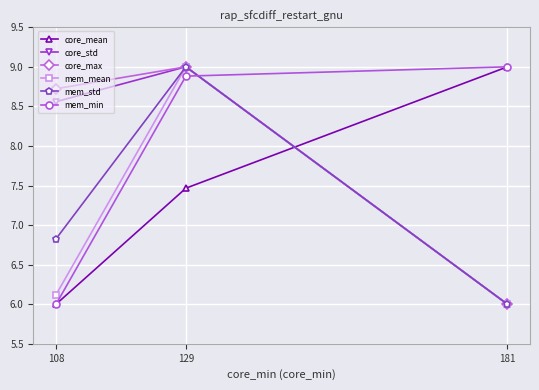

What is the total value across all series at 181?

42.0